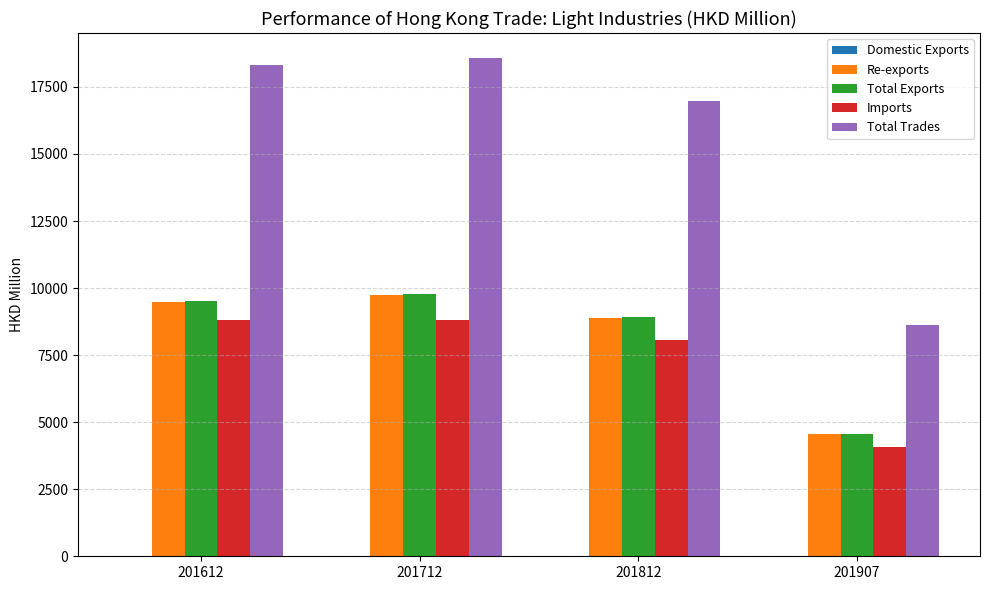

Which series has the largest total across all categories?

Total Trades